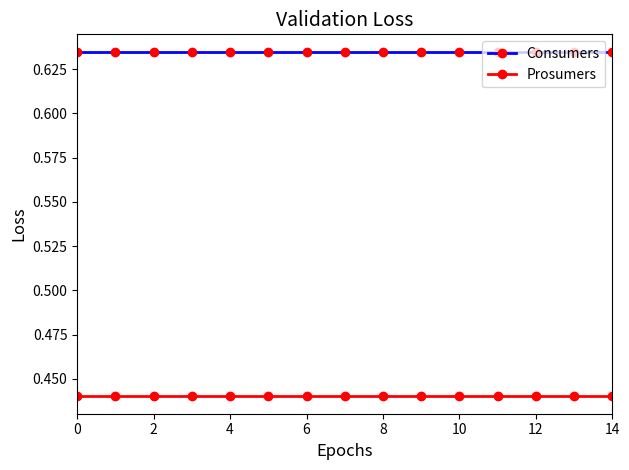

List the series in order of their overall mean, lowest first.

Prosumers, Consumers